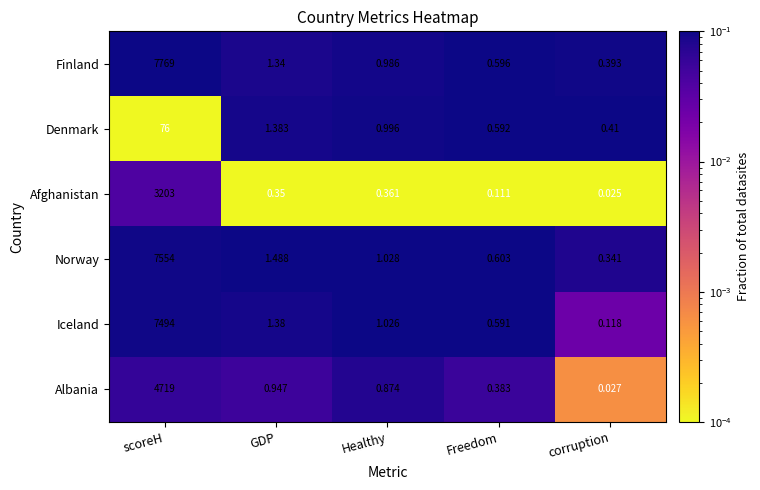

Which series has the largest total across all categories?

Finland